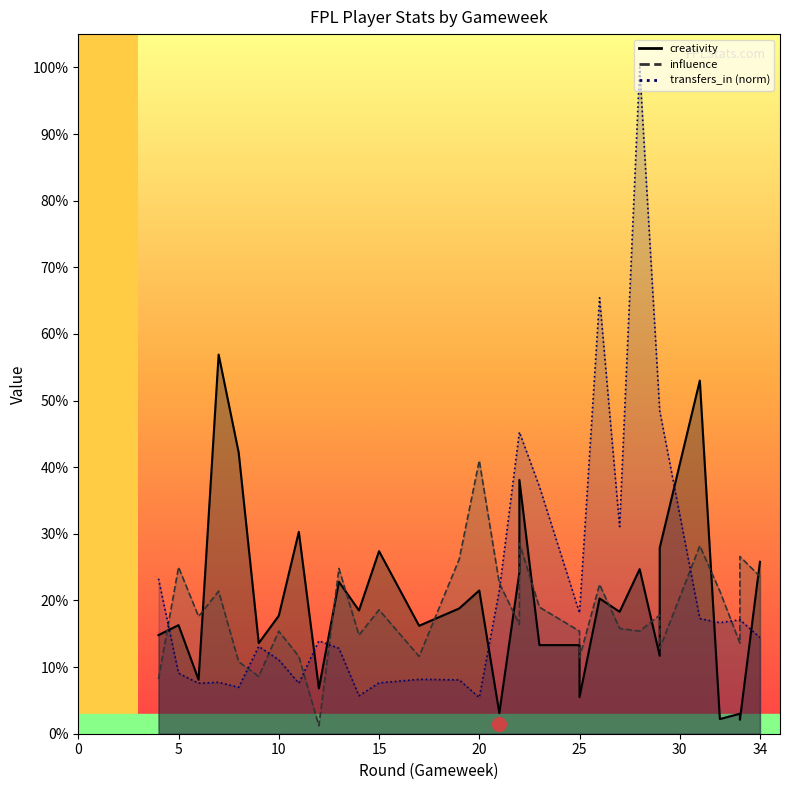

Which label corresponds to the smallest value in the chart?

12